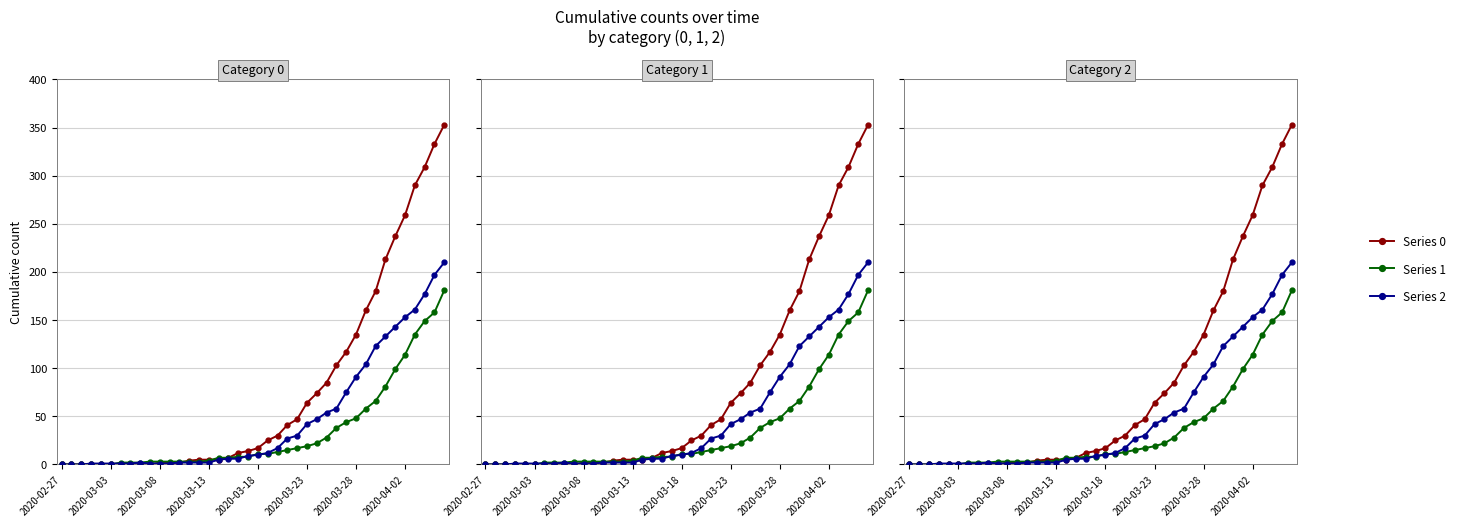

Where is Series 0 nearest to the value 176?

32